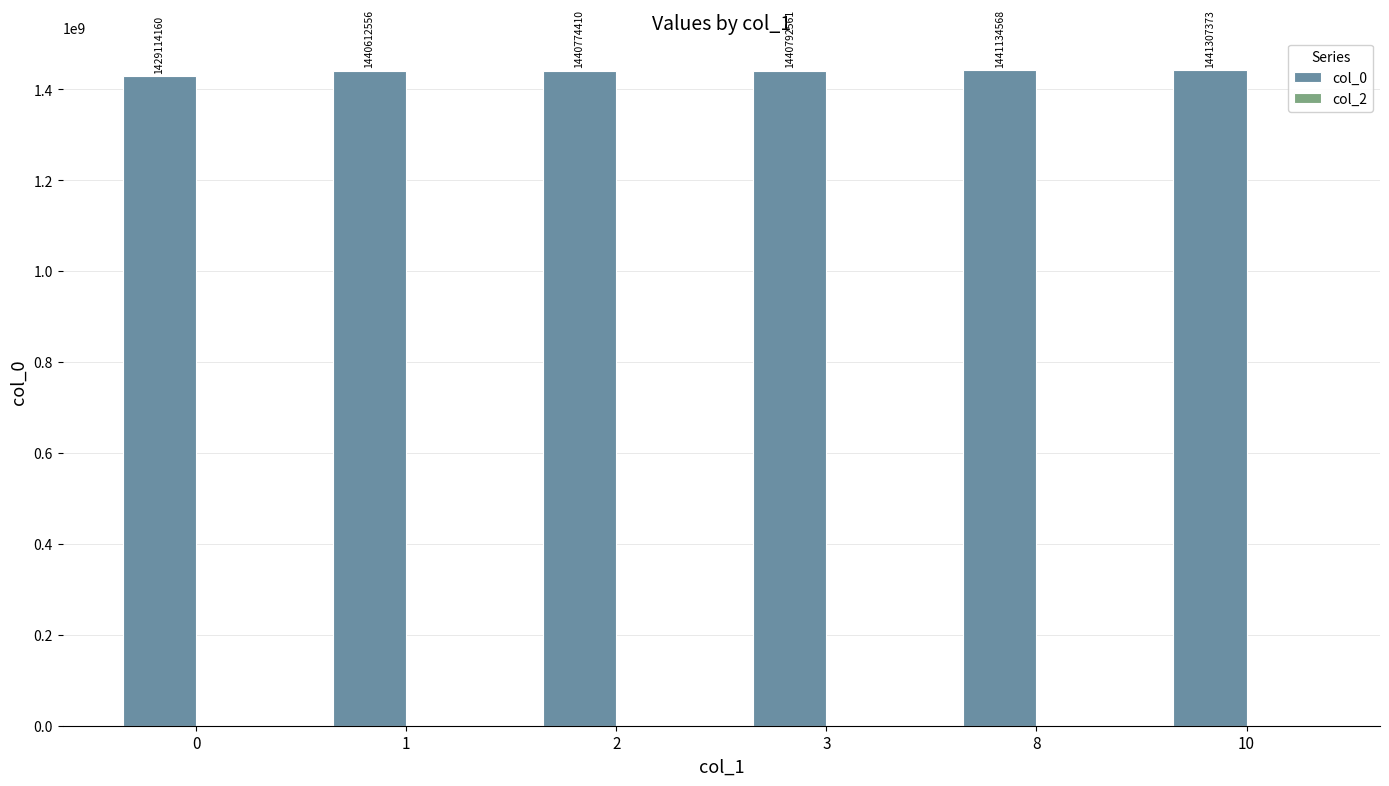

List the labels in order of value, largest first.

10, 8, 3, 2, 1, 0